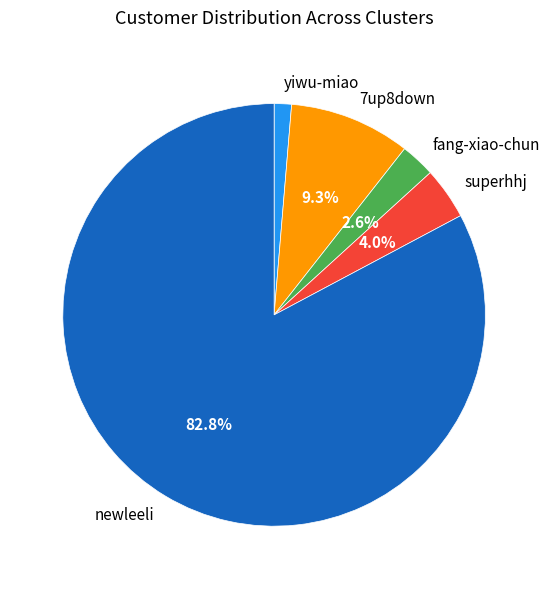

Count the number of slices in the pie.

5